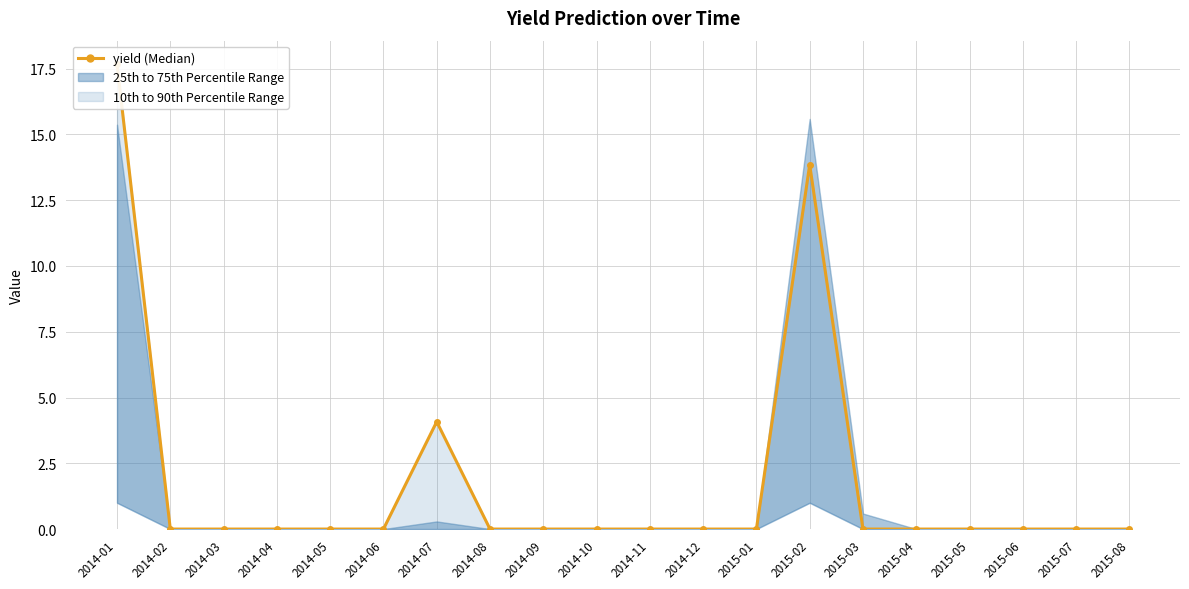

Reading left to right, what are all the values shown in this chart?

2014-01=17.7	2014-02=0.0	2014-03=0.0	2014-04=0.0	2014-05=0.0	2014-06=0.0	2014-07=4.1	2014-08=0.0	2014-09=0.0	2014-10=0.0	2014-11=0.0	2014-12=0.0	2015-01=0.0	2015-02=13.8	2015-03=0.0	2015-04=0.0	2015-05=0.0	2015-06=0.0	2015-07=0.0	2015-08=0.0